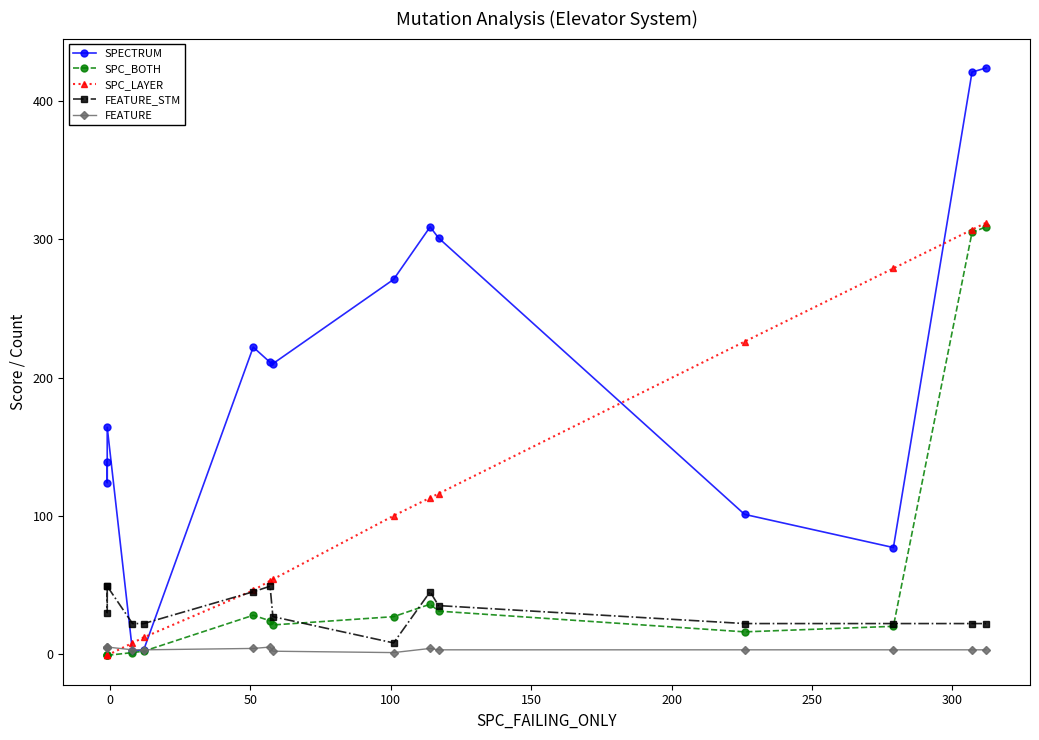

What is the value of the SPC_BOTH point at the 3rd from the left?

-1